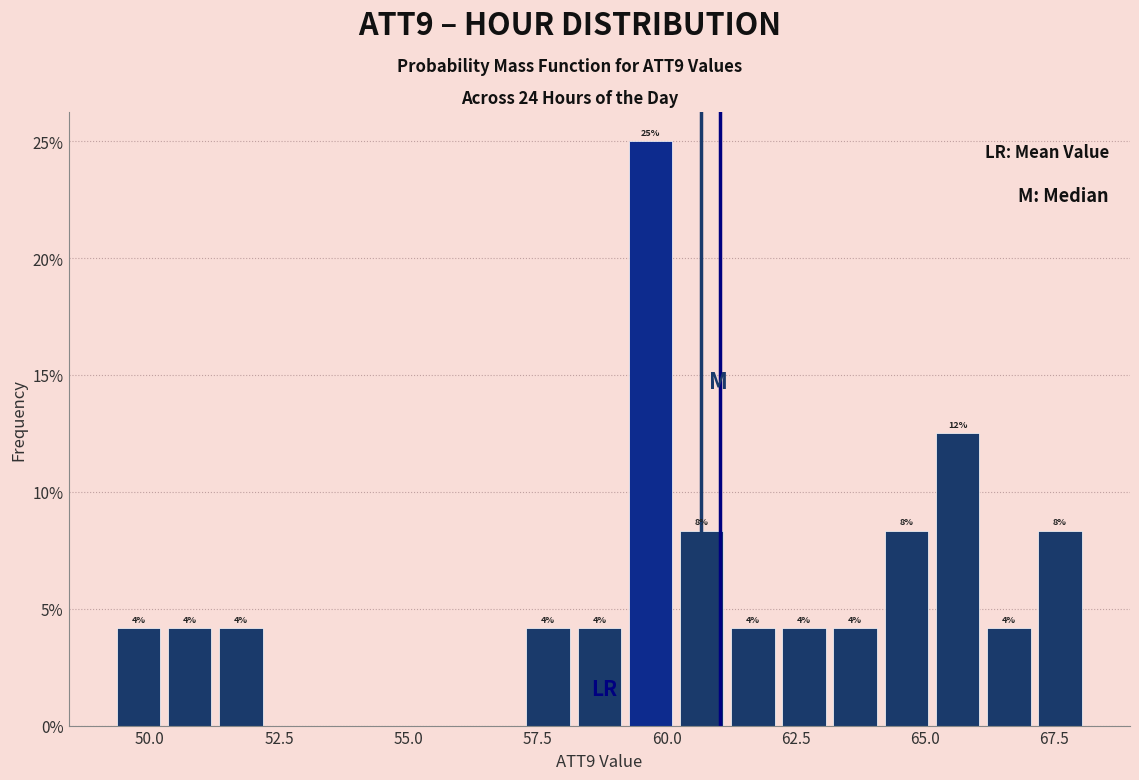

Around what value on the x-axis is the tallest bar? Give the approximate position of its centre, as read against the axis.

59.5